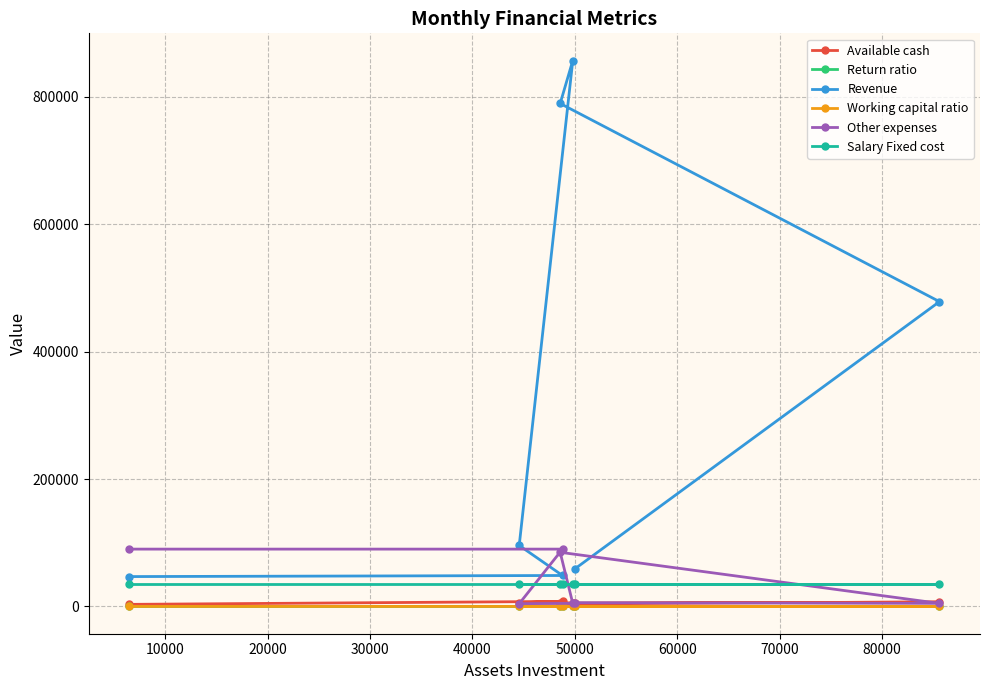

What is the sum of all Return ratio values?

1.9